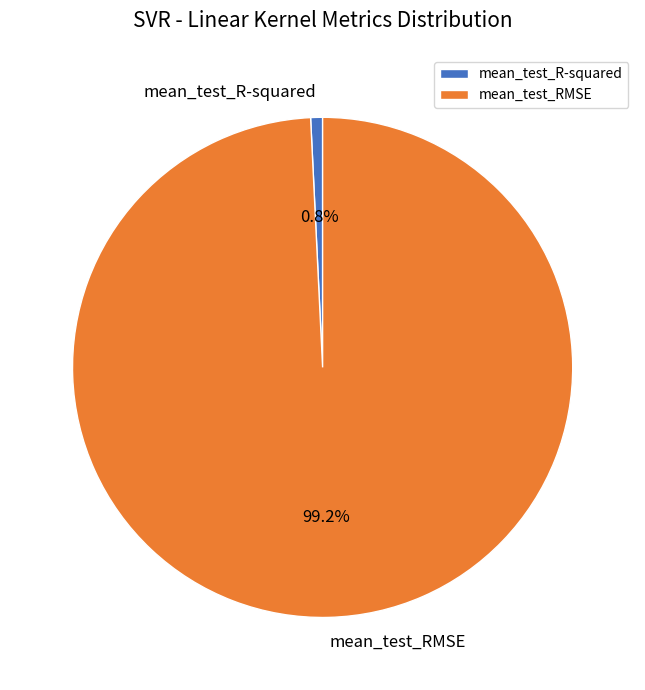

What portion of the pie excludes mean_test_RMSE?

0.8%